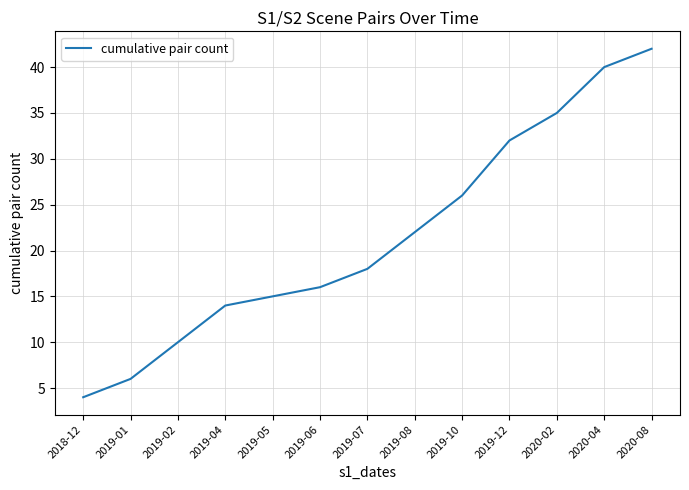

What position from the left is 2020-02?

11